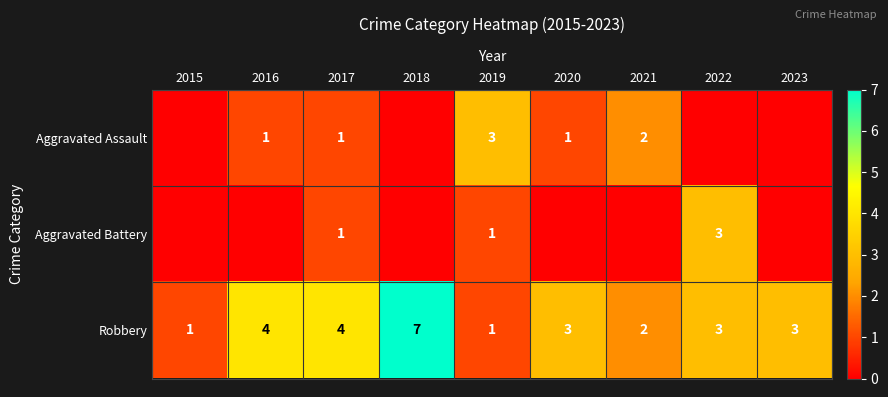

True or false: Aggravated Assault has a value of 1 at 2019.

False